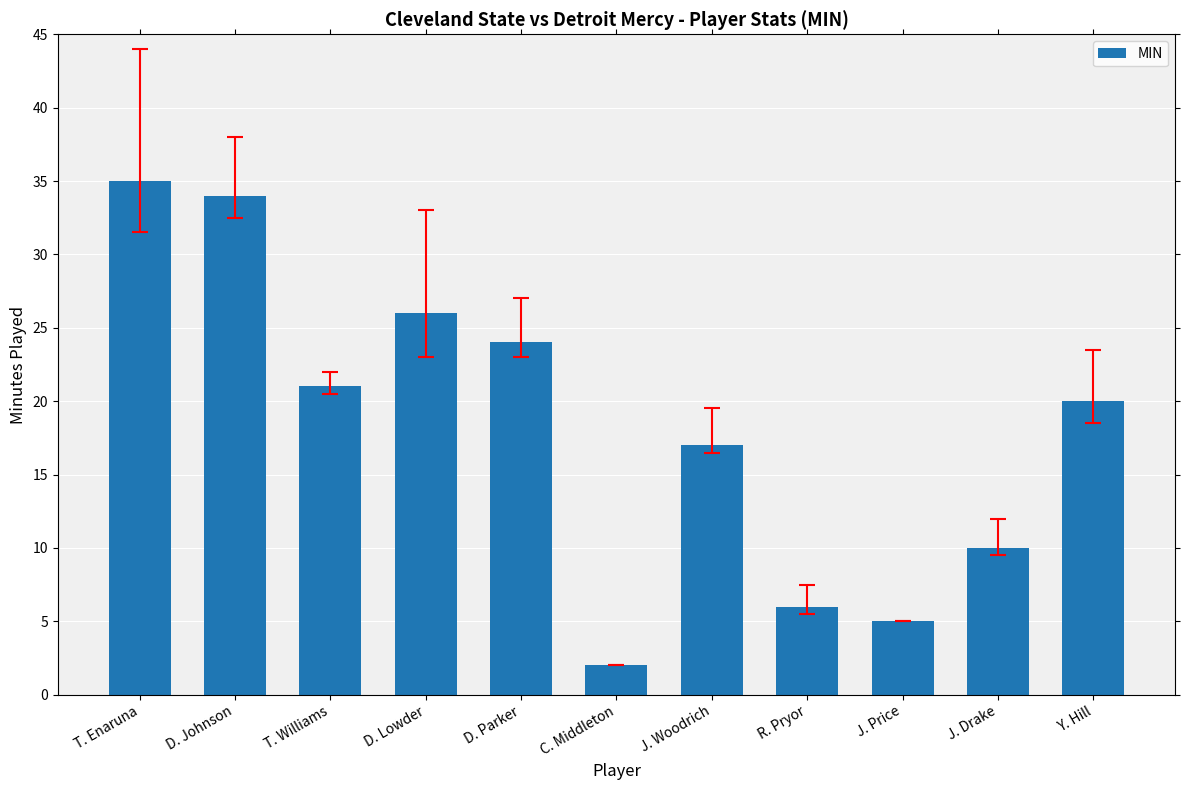

Where does the data first go above 20?

T. Enaruna